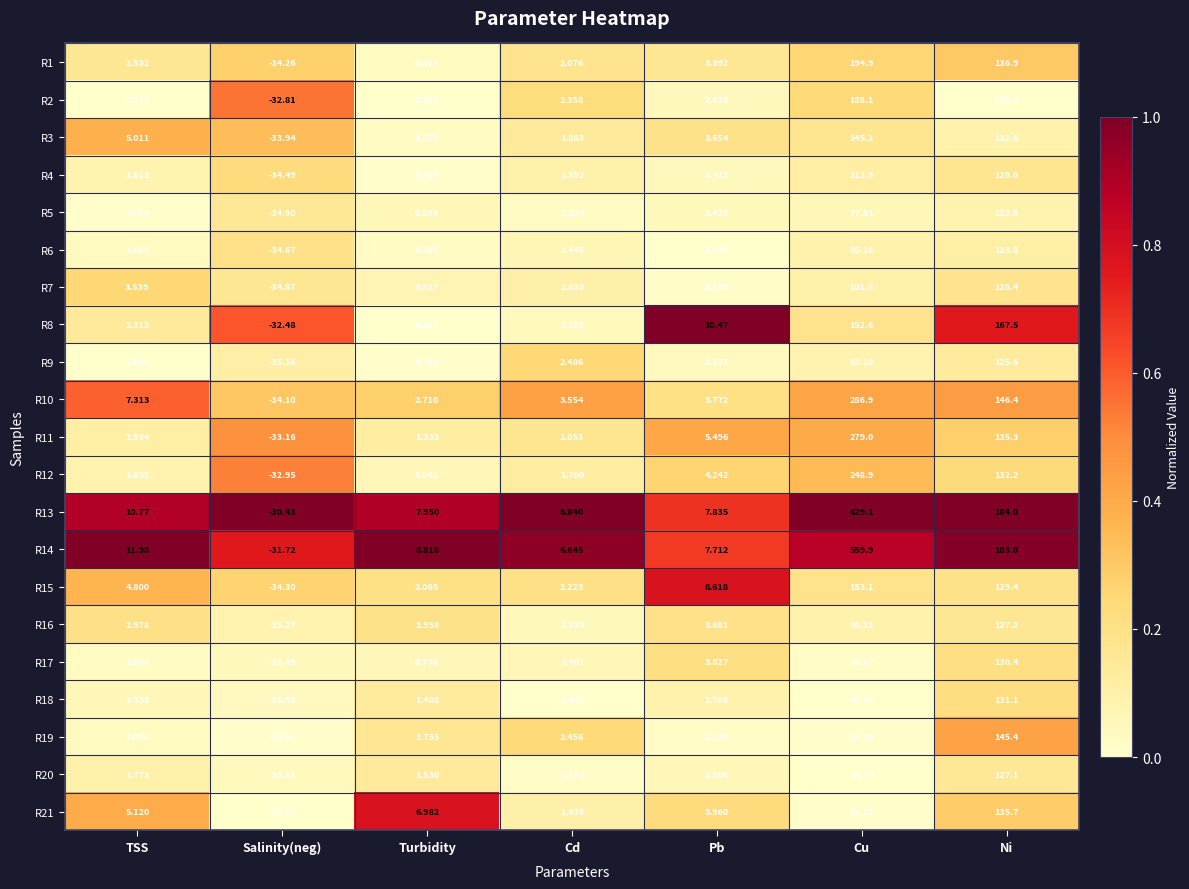

List the labels in order of R1 value, smallest first.

Salinity(neg), Turbidity, Cd, TSS, Pb, Ni, Cu